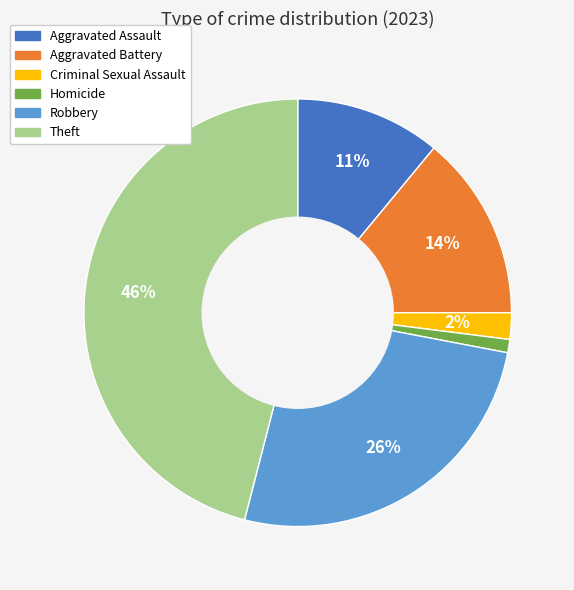

What percentage is the Criminal Sexual Assault slice, to the nearest percent?

2%